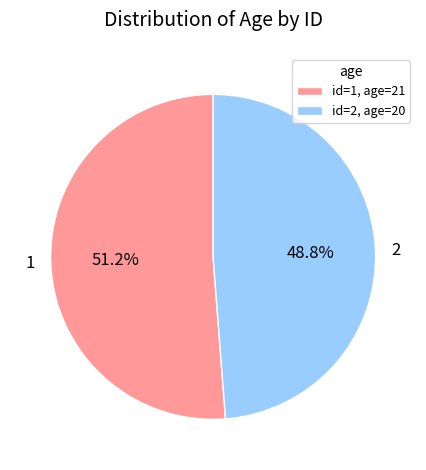

Rank the categories by value from highest to lowest.

1, 2